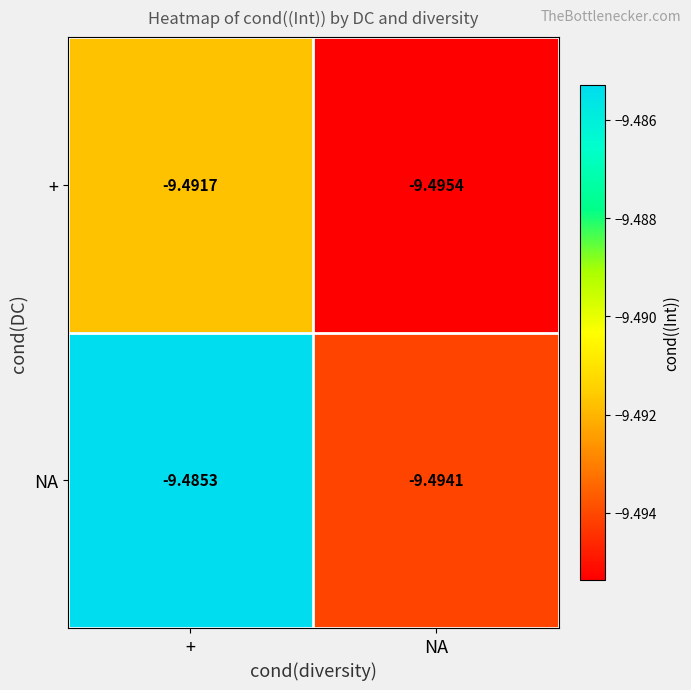

Rank the series at NA from lowest to highest value.

+, NA